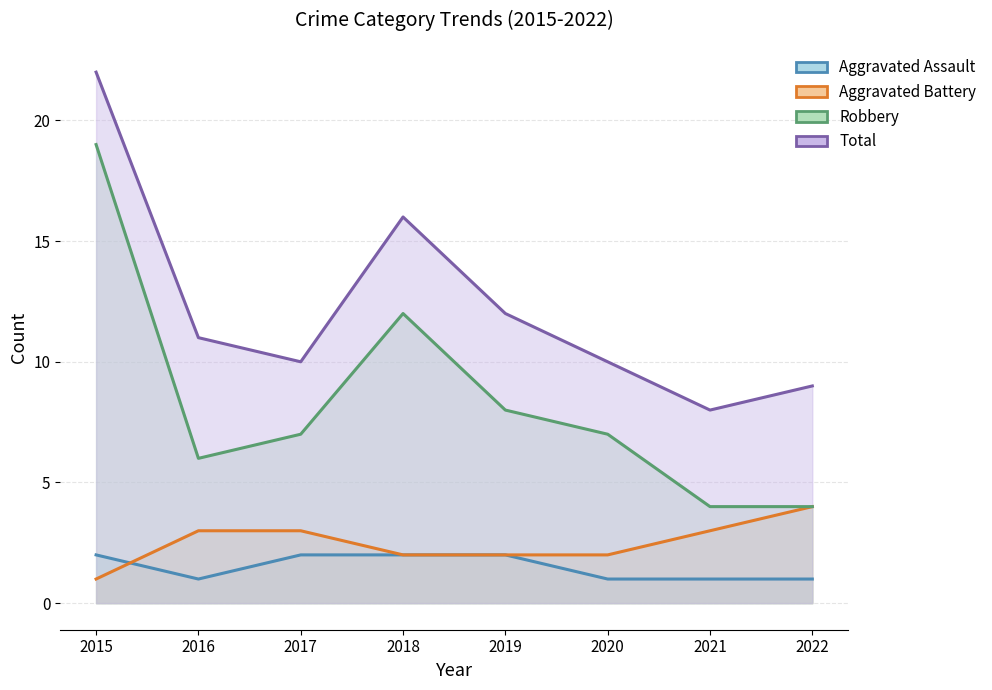

Reading left to right, what are all the values shown in this chart?

Aggravated Assault: 2	1	2	2	2	1	1	1
Aggravated Battery: 1	3	3	2	2	2	3	4
Robbery: 19	6	7	12	8	7	4	4
Total: 22	11	10	16	12	10	8	9